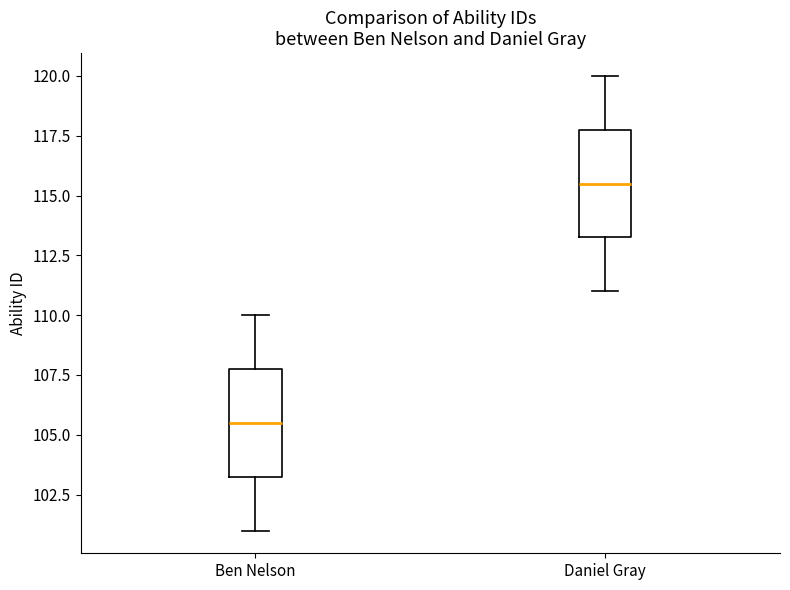

Reading left to right, transcribe this box plot: for each box, give where its median line is, the range the box spans, and where its two whiskers end, as read against the y-axis. The values are not printed on the chart, so give them approximately, as read against the axis.

Ben Nelson: median 105.5, box 103.5 to 108.0, whiskers 101.0 to 110.0
Daniel Gray: median 115.5, box 113.5 to 118.0, whiskers 111.0 to 120.0